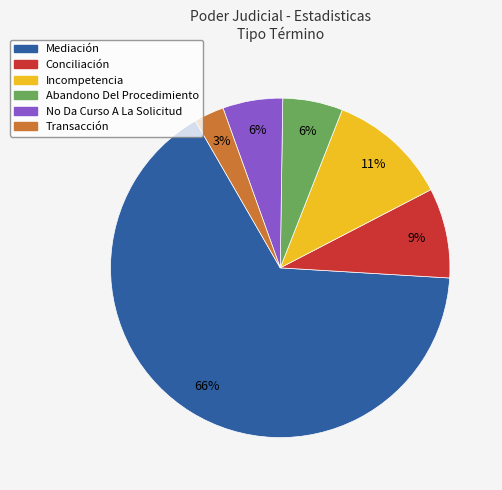

Which category has the smallest portion of the pie?

Transacción